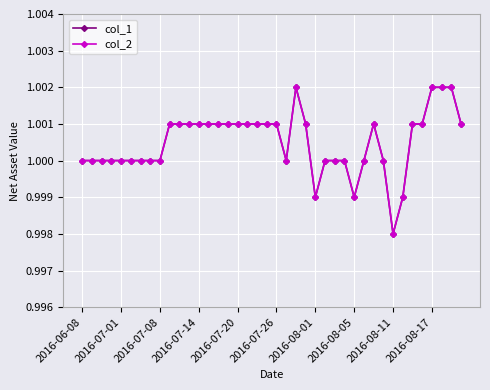

Is this an area chart (filled region under the line)?

No